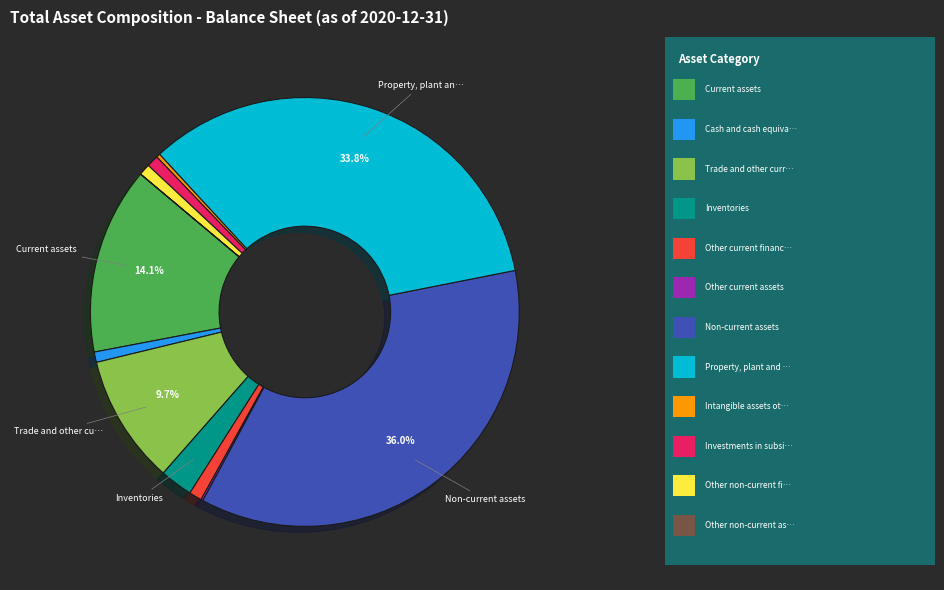

Does any single category account for the majority?

No